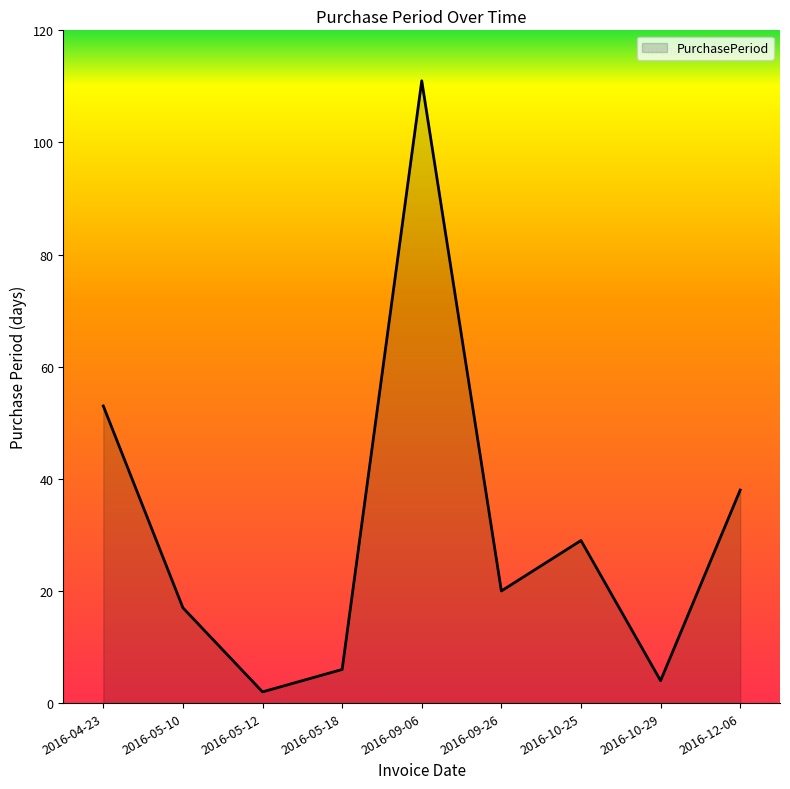

How many interior local peaks (higher than both neighbors) does the data have?

2